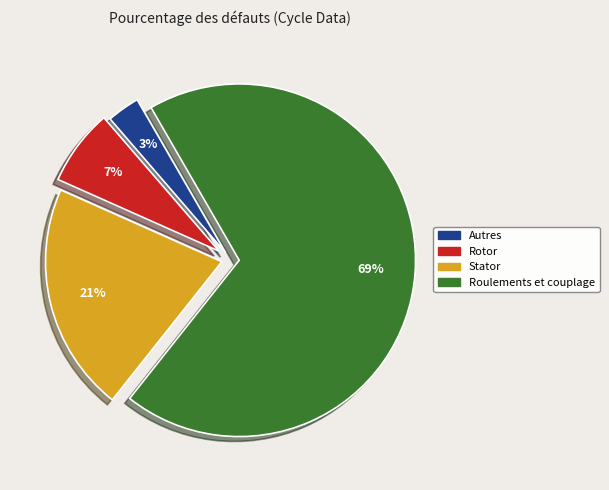

To the nearest percent, what is the average slice percentage?

25%